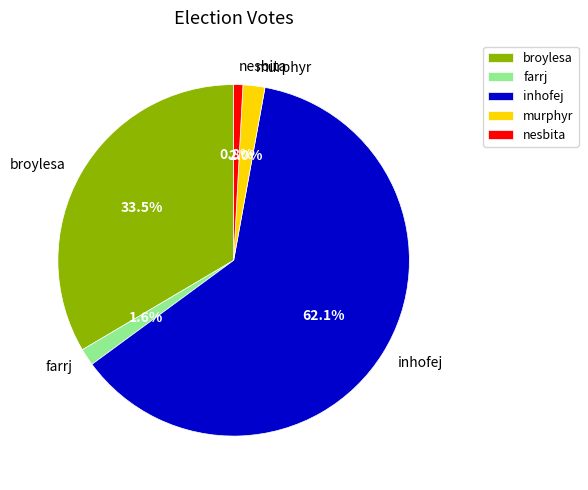

What percentage do inhofej and murphyr together represent?

64.1%